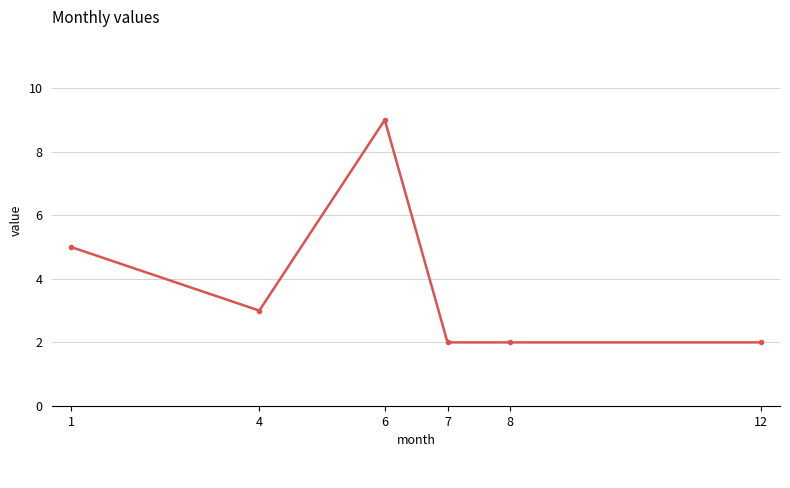

What value does the data have at 6?

9